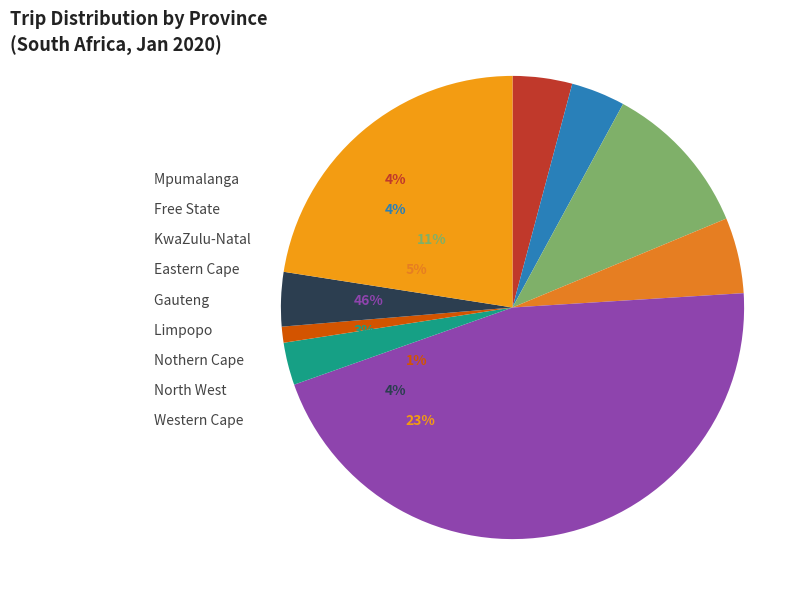

Is it true that Limpopo is 1% of the pie?

False